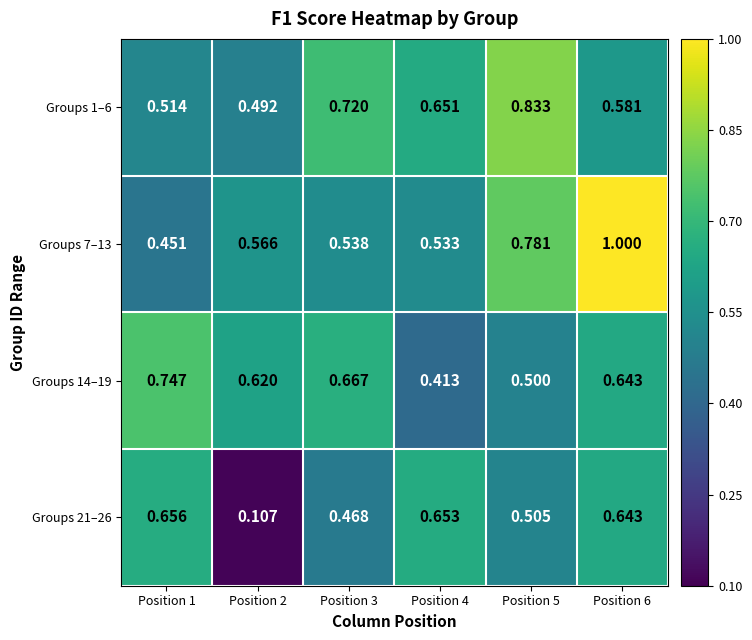

Is the value of Groups 7–13 at Position 3 greater than the value of Groups 14–19 at Position 5?

Yes